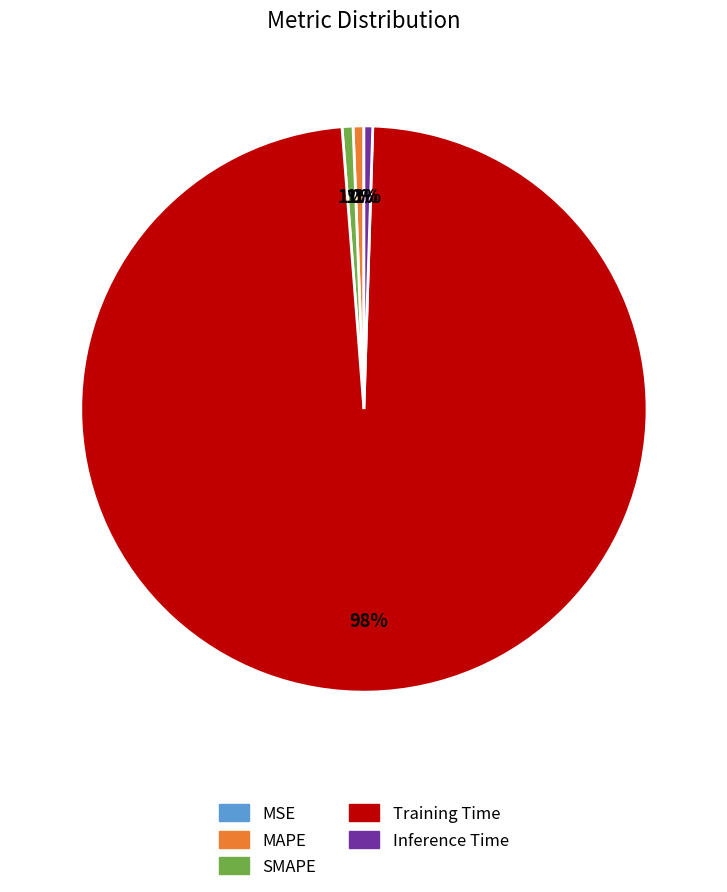

What percentage is NOT represented by MAPE?

99.4%